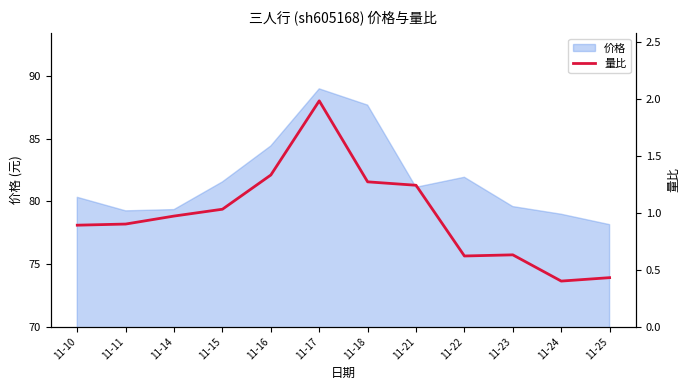

Reading left to right, list all the values displayed in this chart.

11-10=0.9	11-11=0.9	11-14=1.0	11-15=1.0	11-16=1.3	11-17=2.0	11-18=1.3	11-21=1.2	11-22=0.6	11-23=0.6	11-24=0.4	11-25=0.4